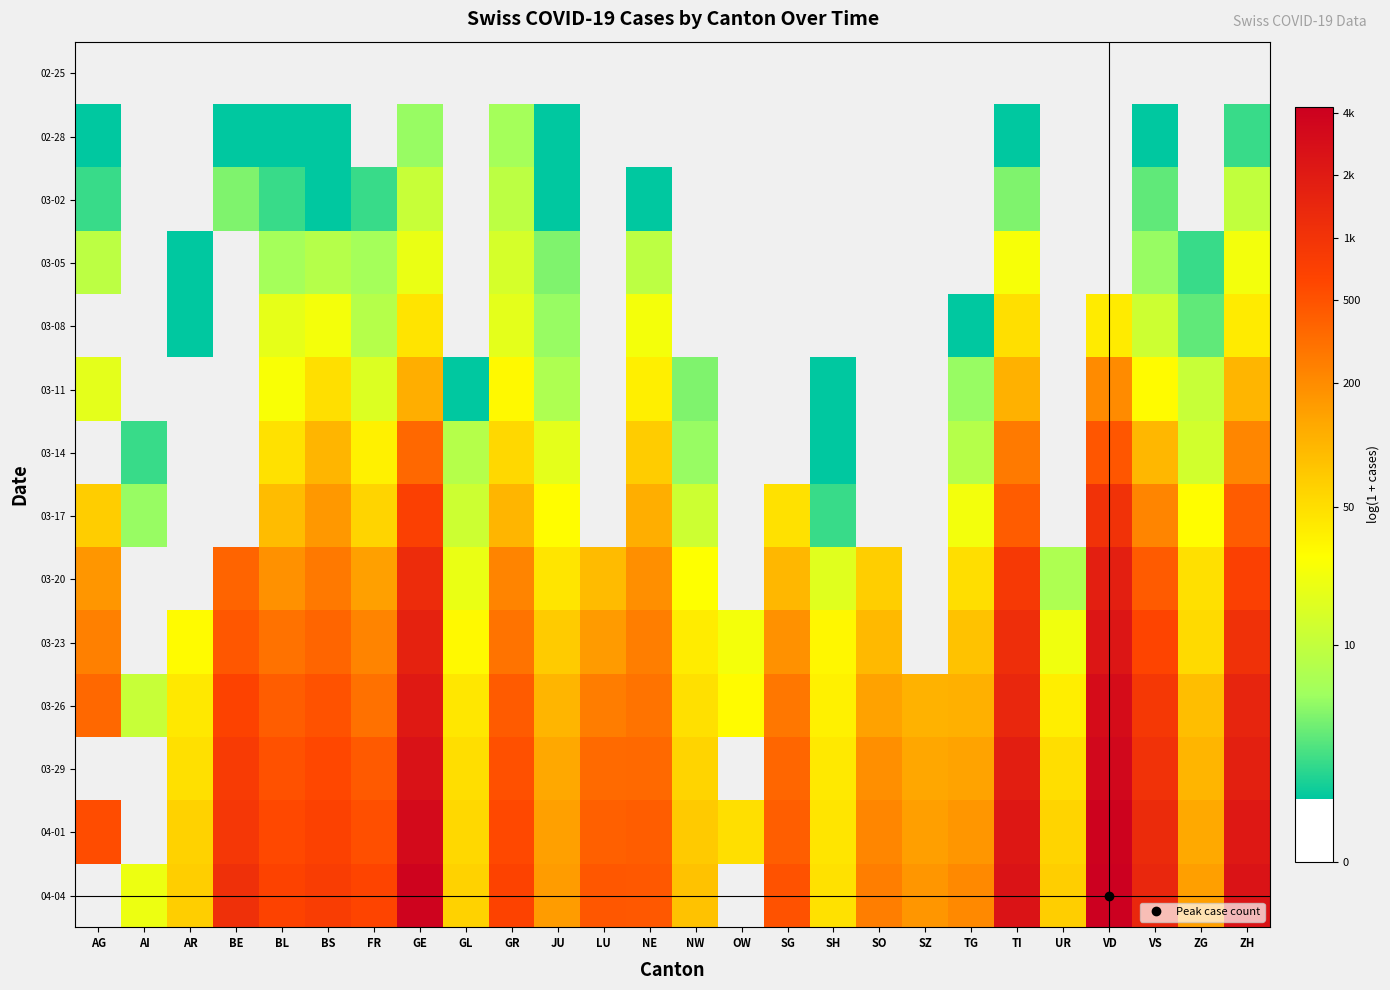

Rank the series by their maximum value, from highest to lowest.

03-26, 03-29, 04-01, 04-04, 03-23, 03-20, 03-05, 03-08, 03-11, 03-14, 03-17, 03-02, 02-25, 02-28